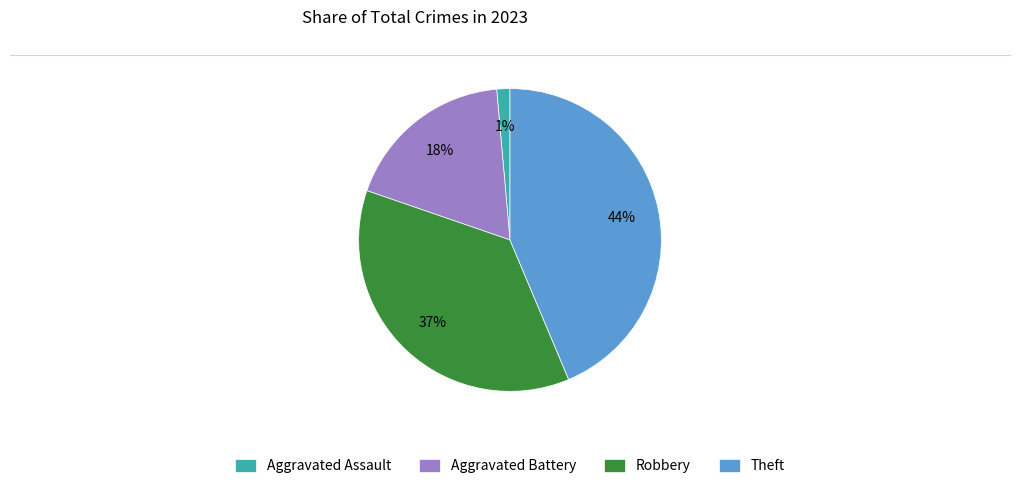

Is there any slice that represents more than half of the pie?

No